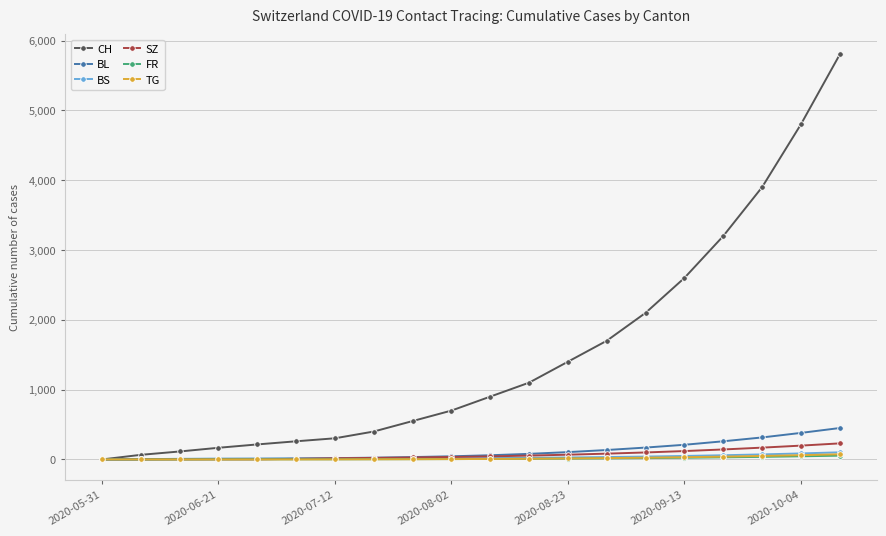

Which series has the widest spread of values?

CH